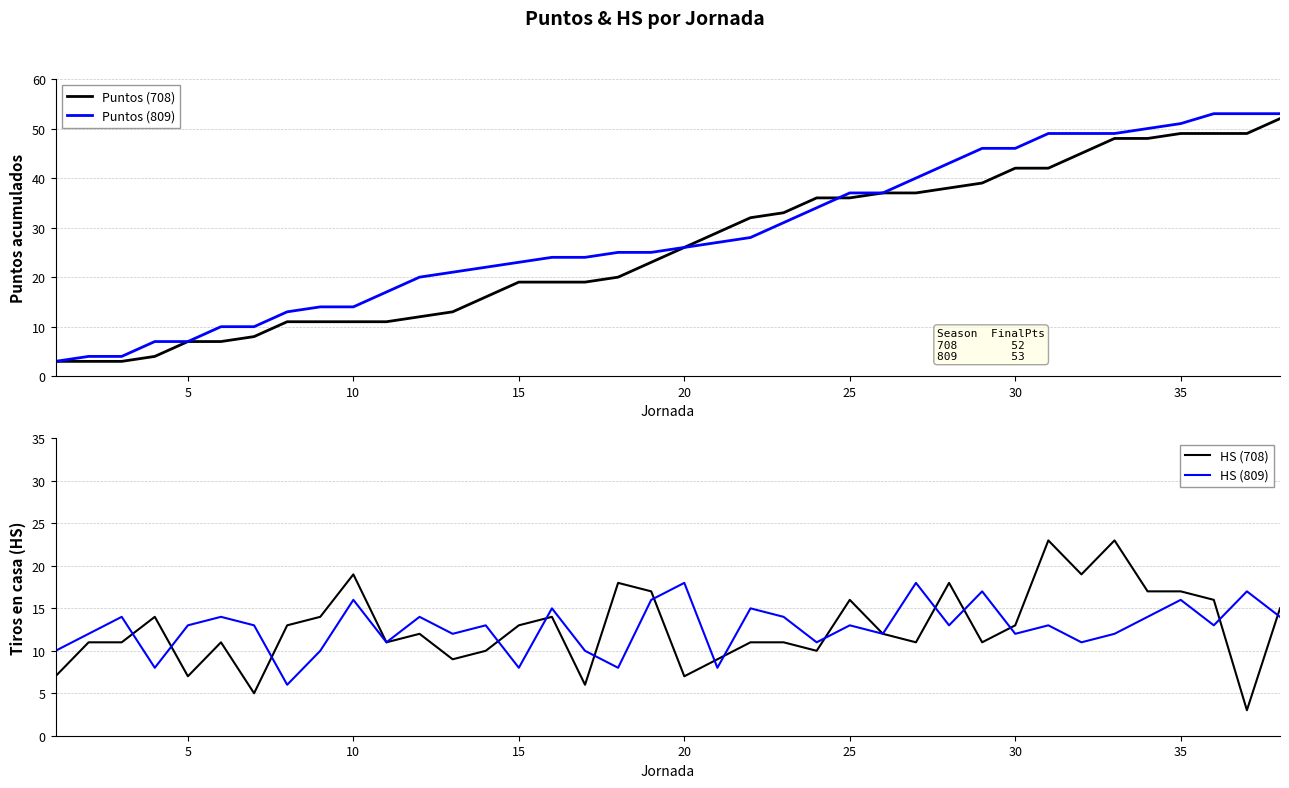

What is the lowest value of the Puntos (809) series?

3